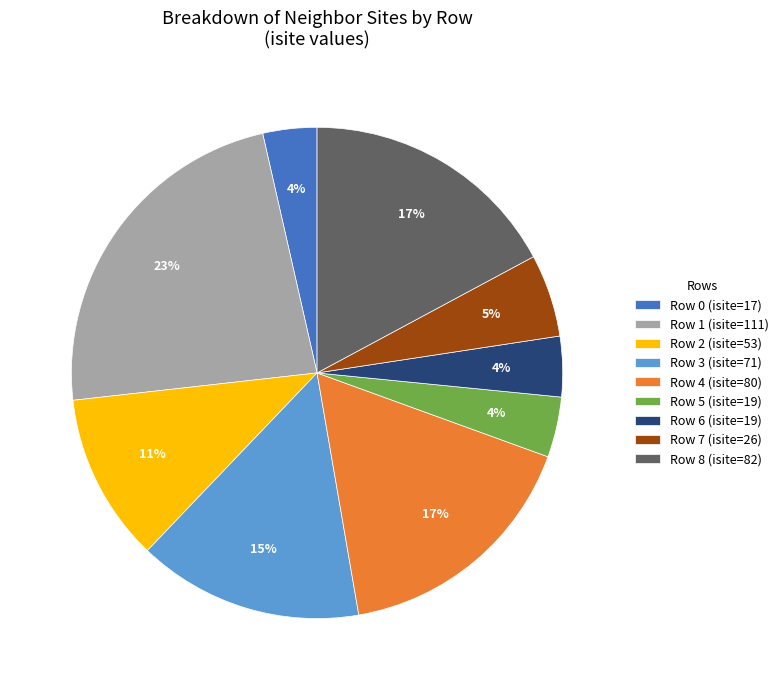

Which has a higher value, Row 8 or Row 1?

Row 1